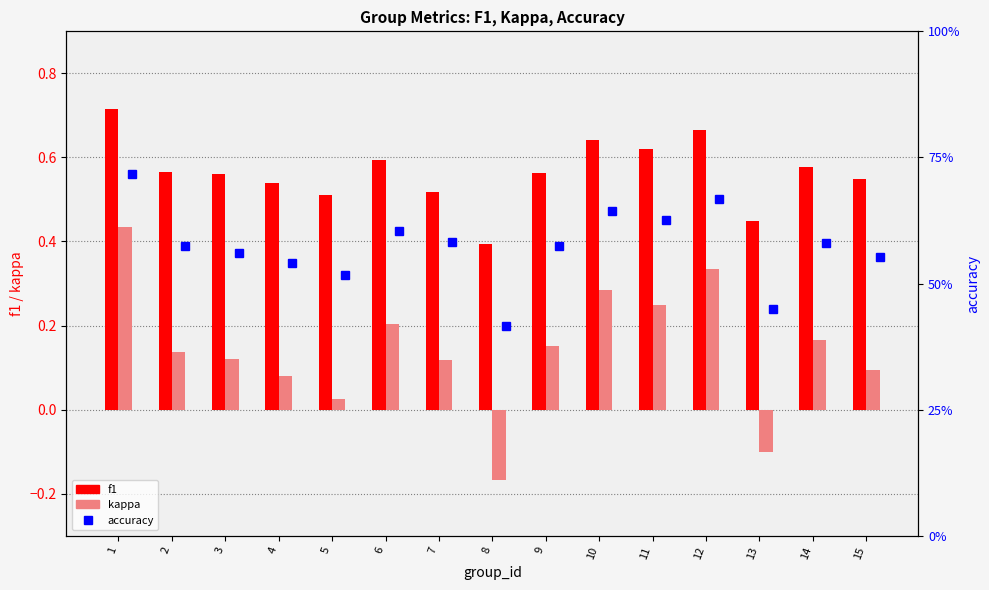

How many groups of bars are there?

15